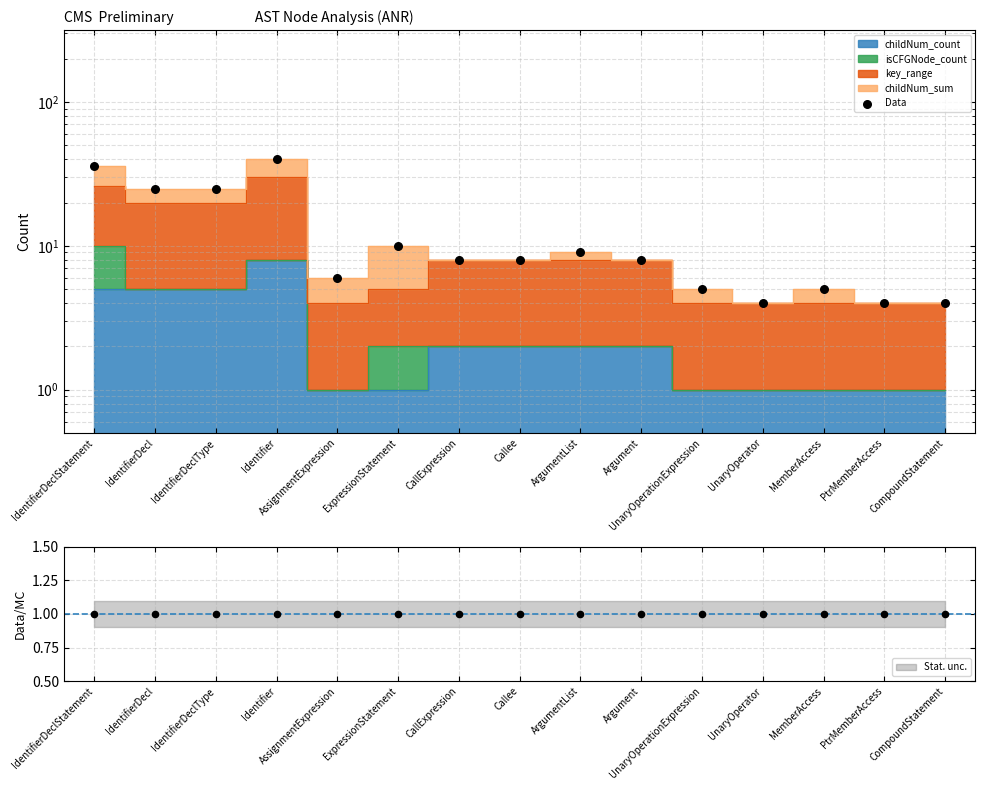

What is the ratio of the value at Identifier to the value at IdentifierDeclStatement?

1.1